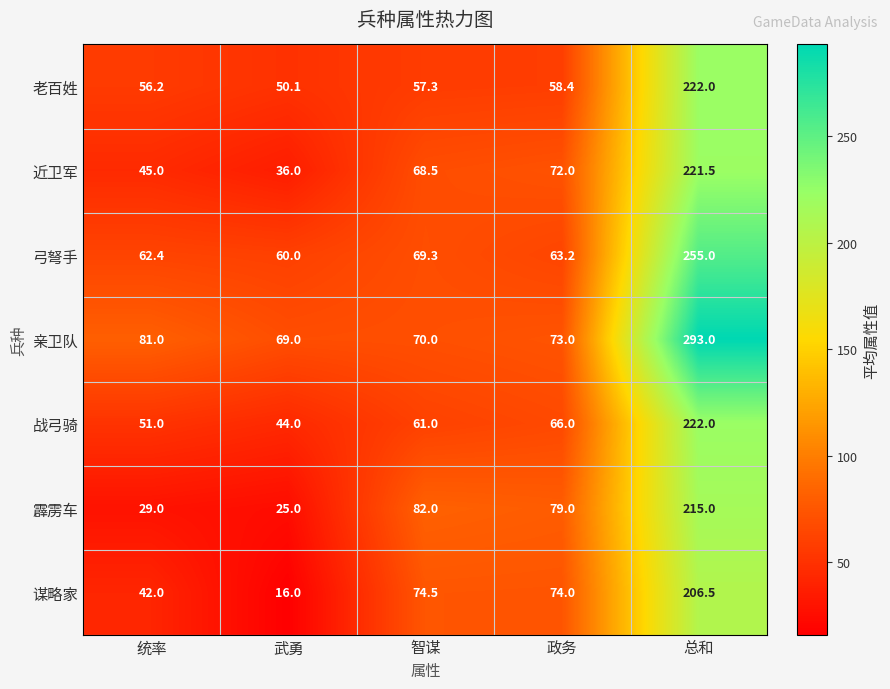

Where is 霹雳车 nearest to the value 120?

智谋